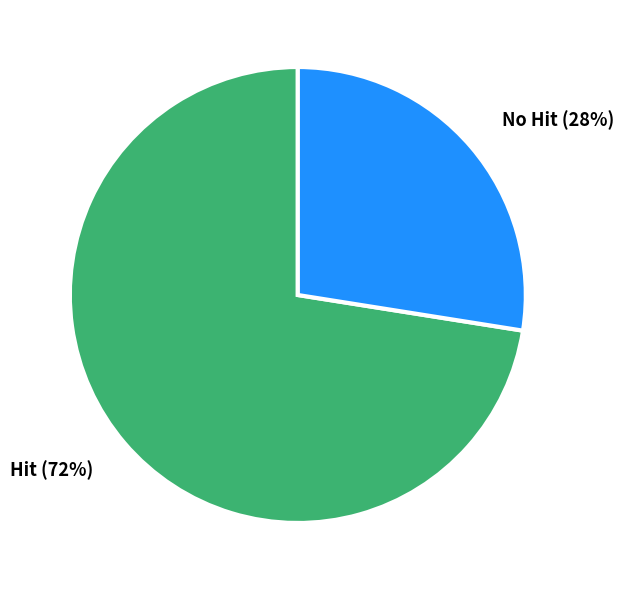

How many slices are in this pie chart?

2